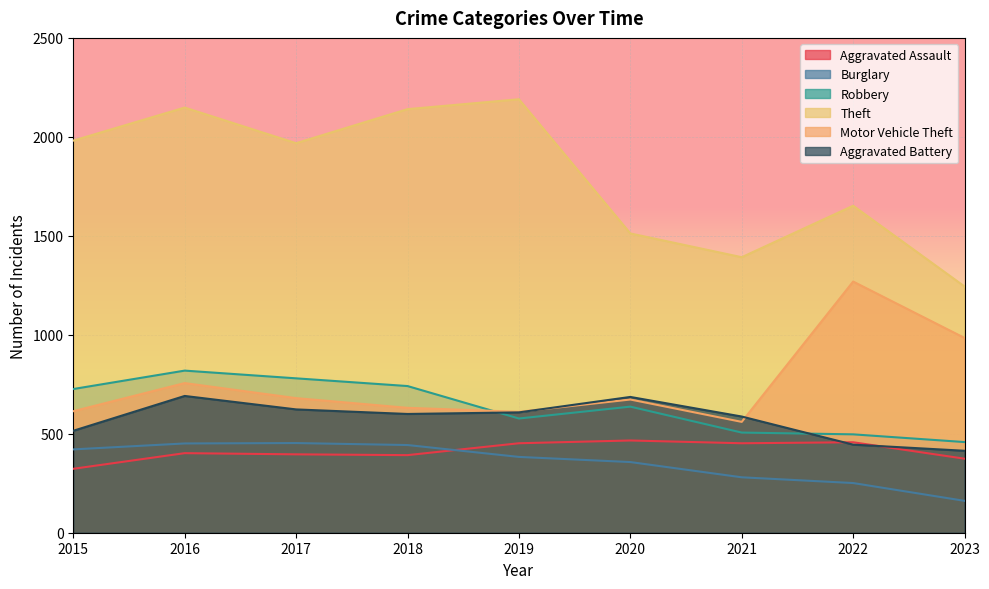

At which category does the chart reach its peak across all series?

2019